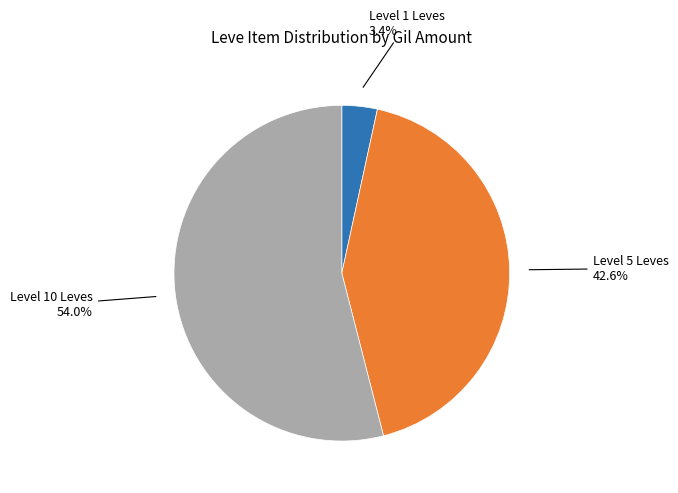

How many slices are in this pie chart?

3